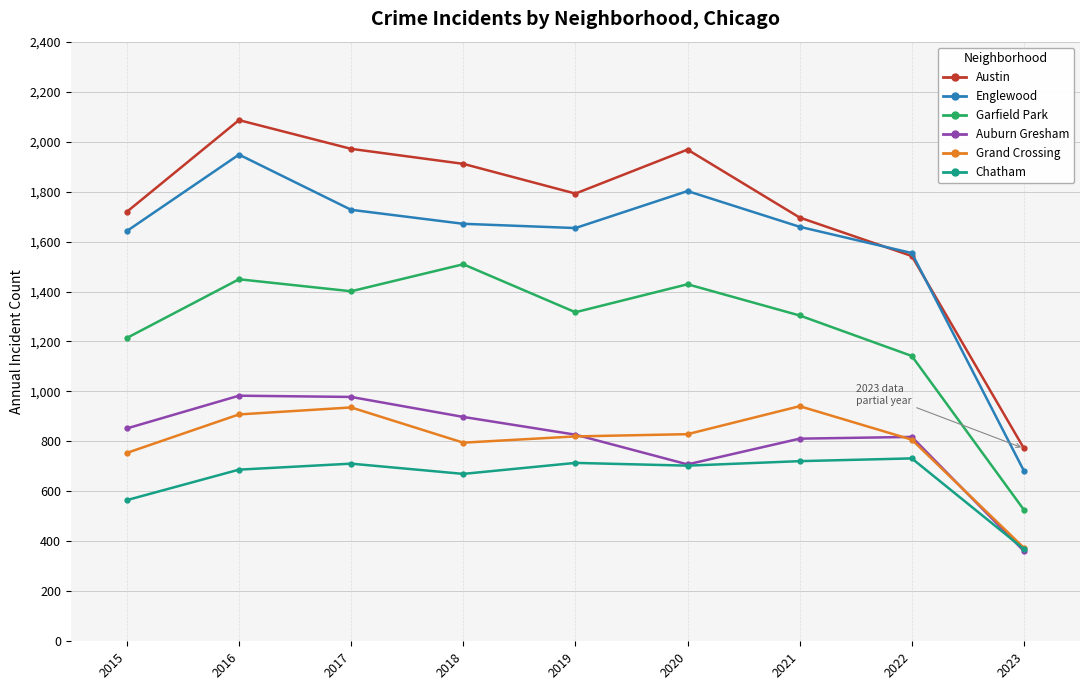

How many lines are shown in the chart?

6